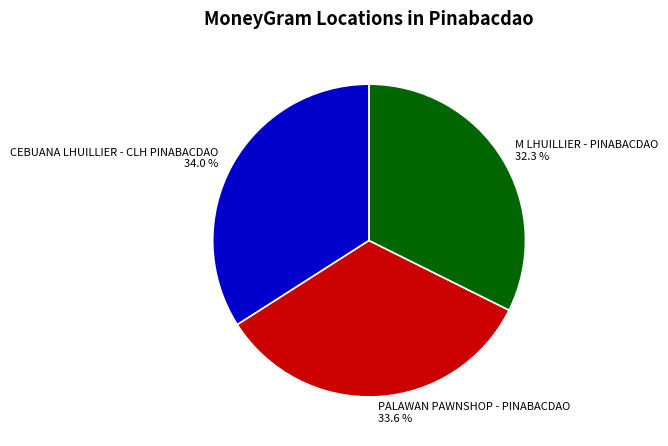

What percentage do PALAWAN PAWNSHOP - PINABACDAO and CEBUANA LHUILLIER - CLH PINABACDAO together represent?

67.7%